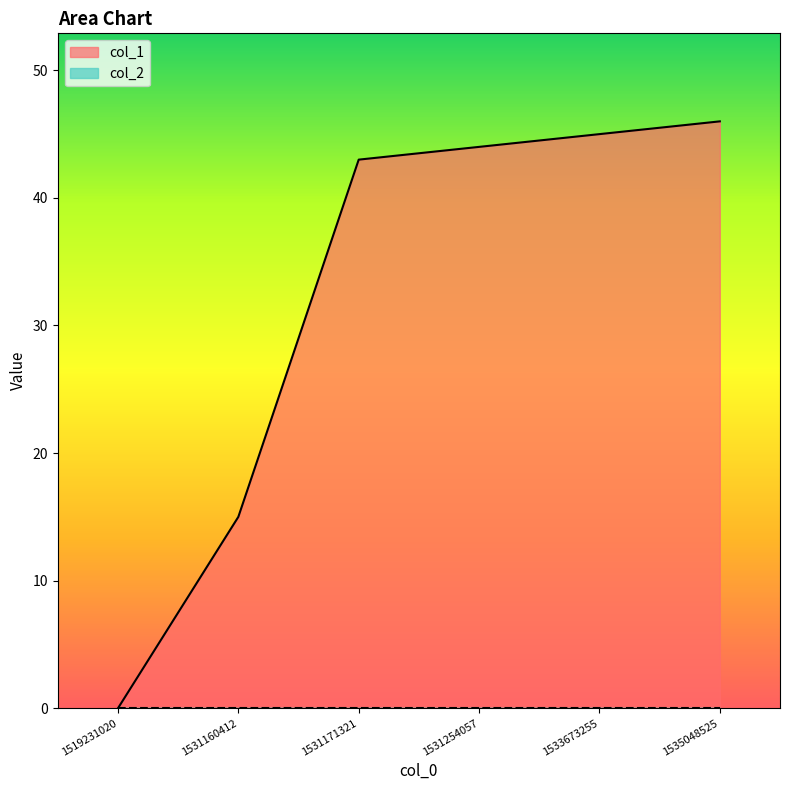

How many values exceed 44?

2